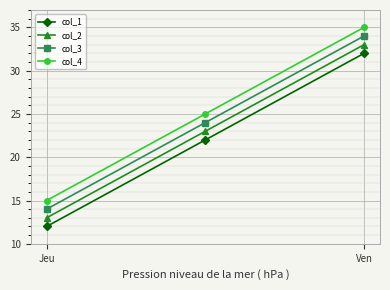

How many col_1 values are between 12 and 32?

3